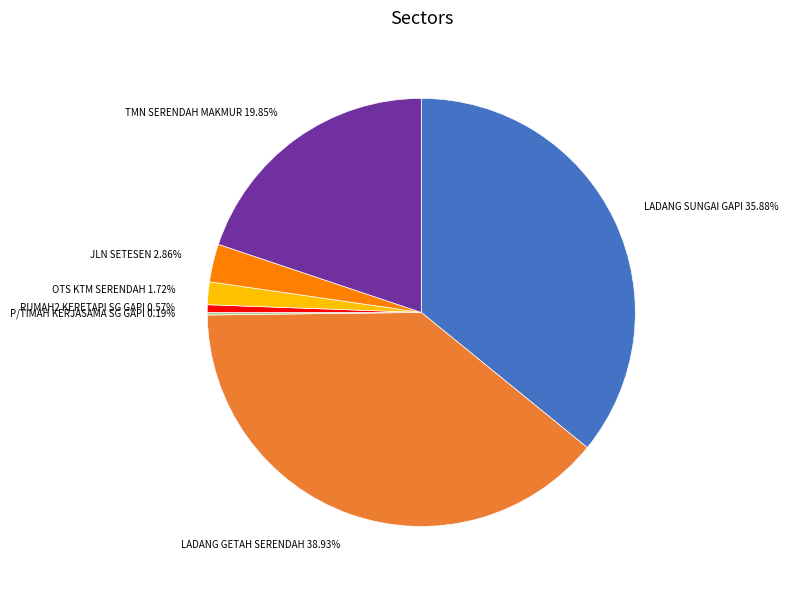

To the nearest percent, what is the average slice percentage?

14%